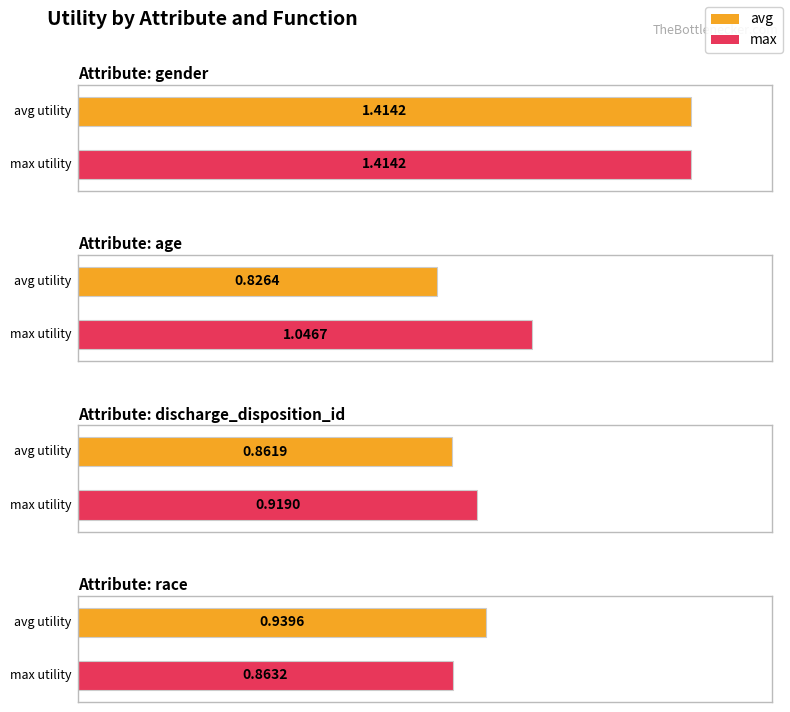

Which label corresponds to the smallest value in the chart?

age